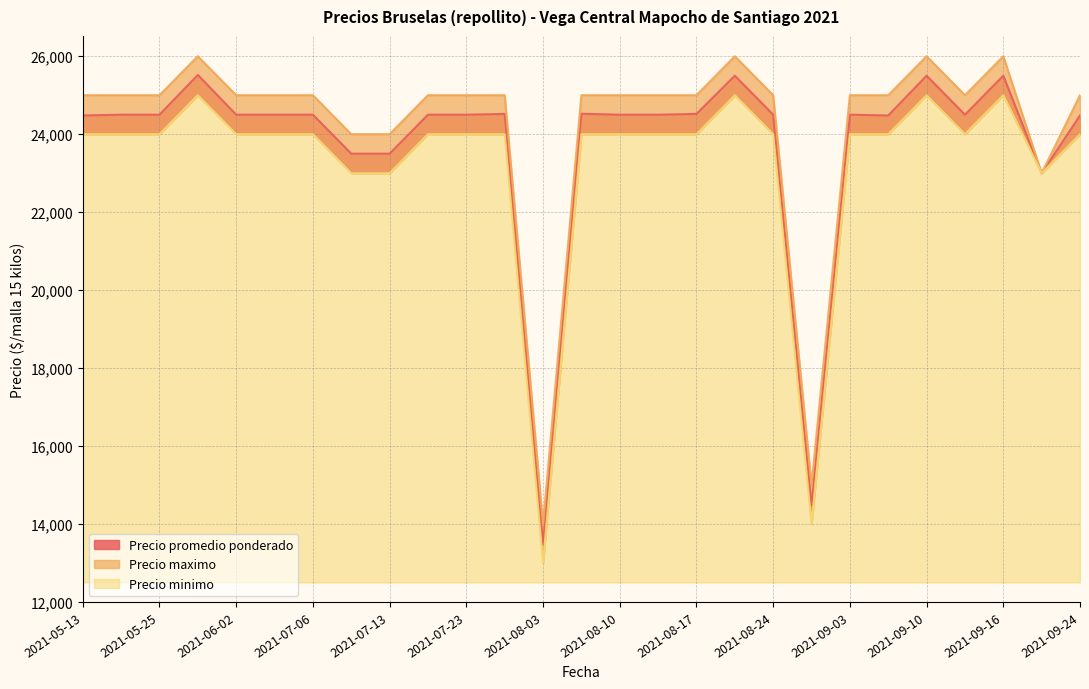

What position from the right is 2021-07-20?

18